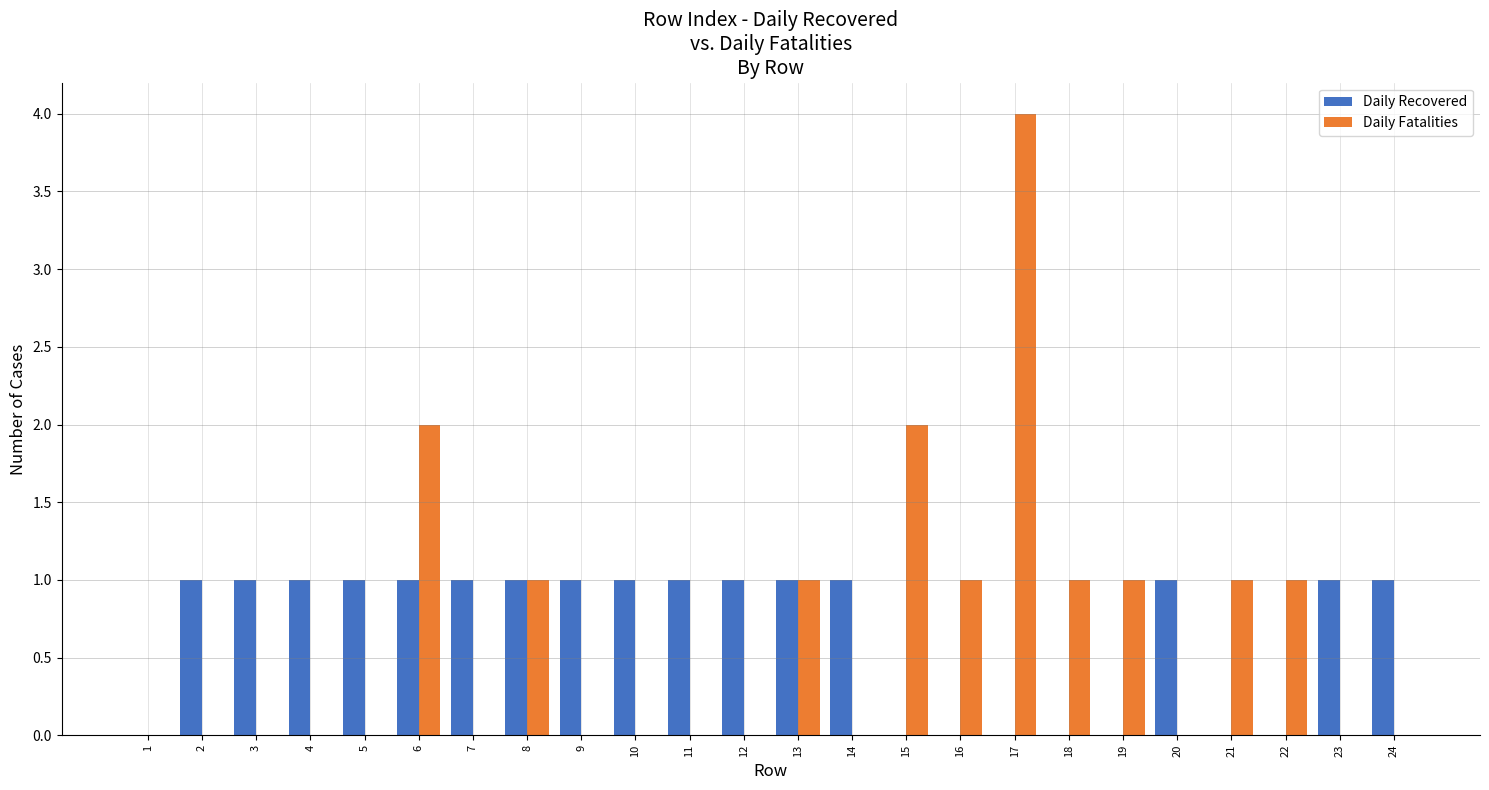

Which category has the highest value across all series?

17